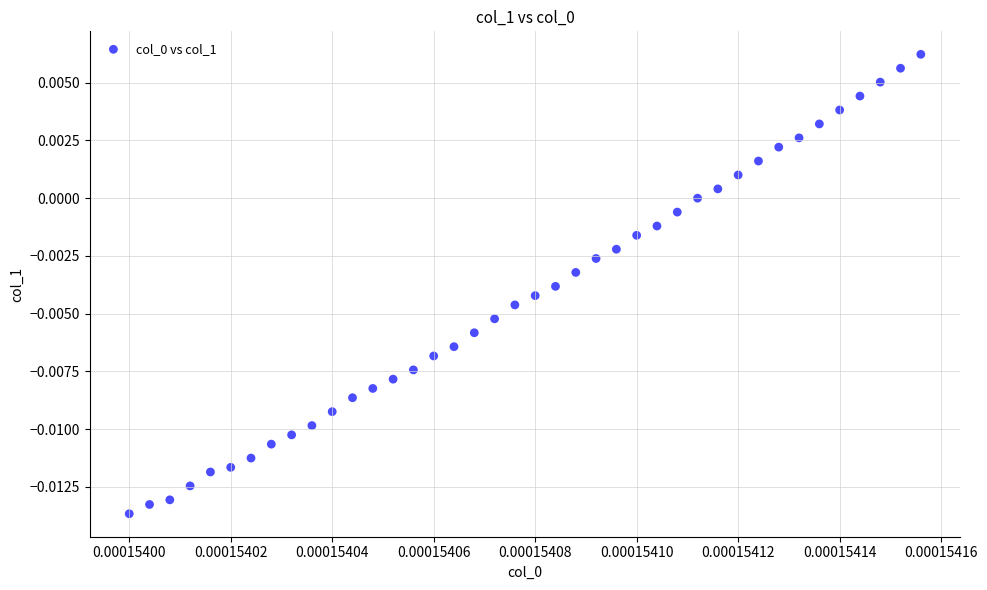

How many points are shown in the scatter plot?

40